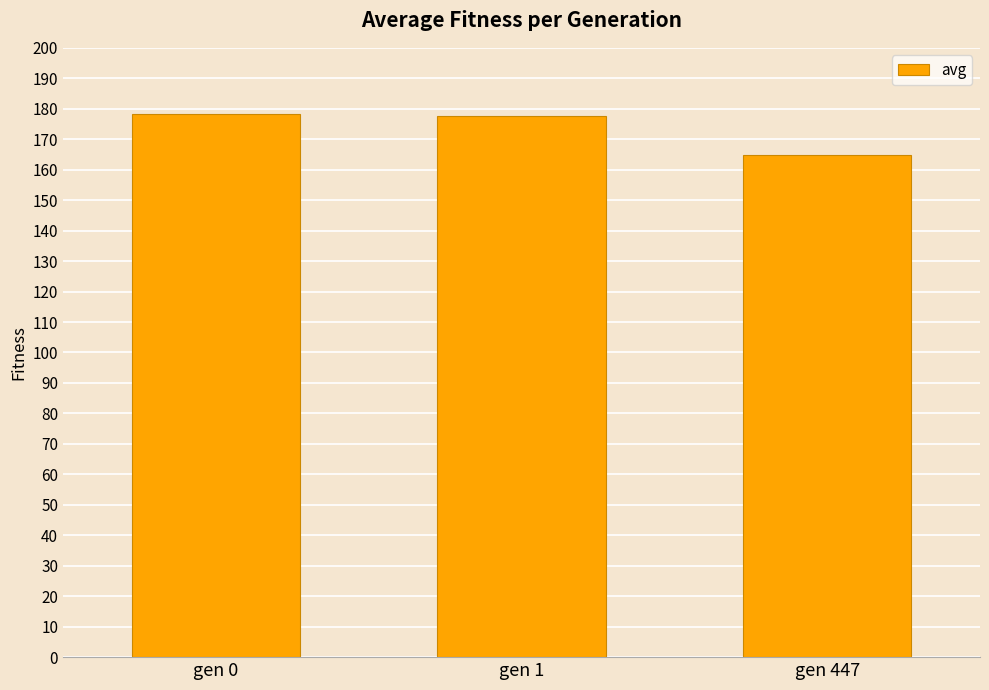

What is the minimum value shown in the chart?

164.9